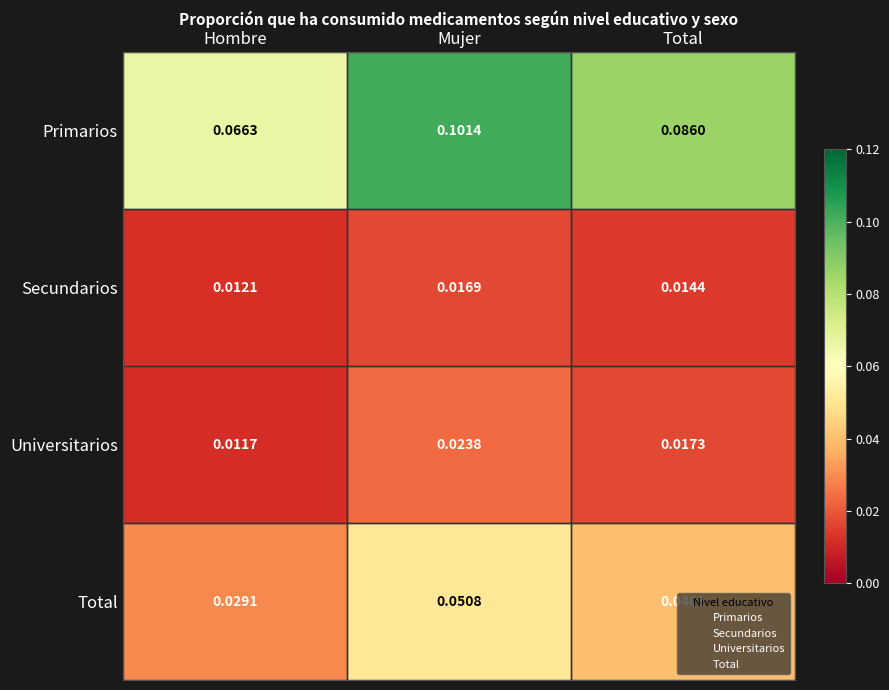

Which series has the largest range (max minus min)?

Primarios